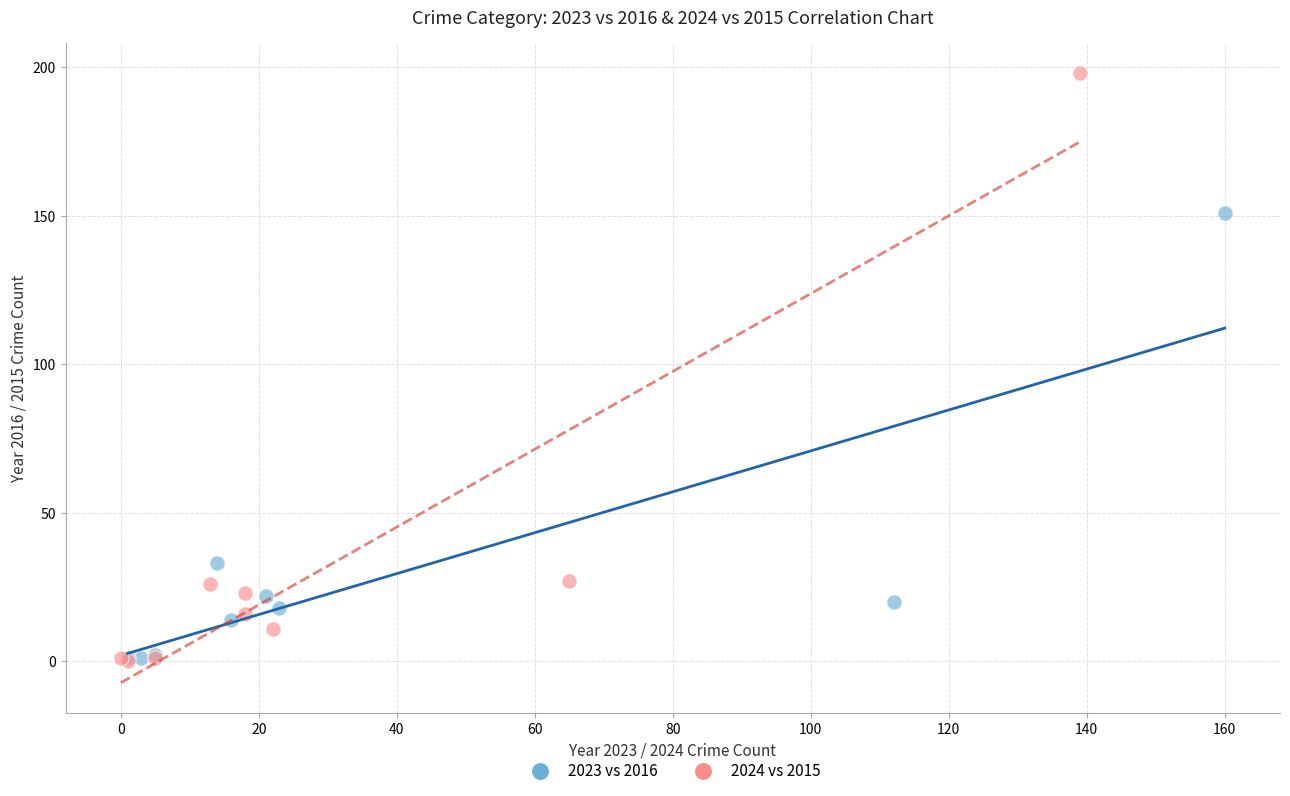

Which series reaches the maximum Y coordinate?

2024 vs 2015